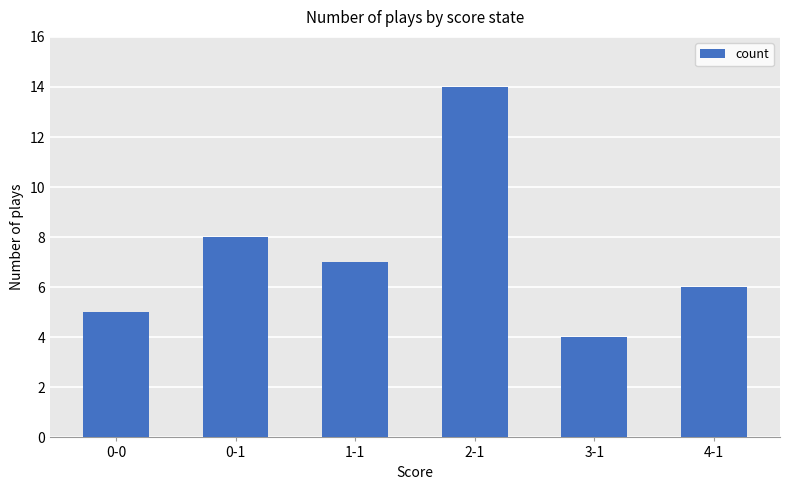

Reading left to right, what are all the values shown in this chart?

5	8	7	14	4	6